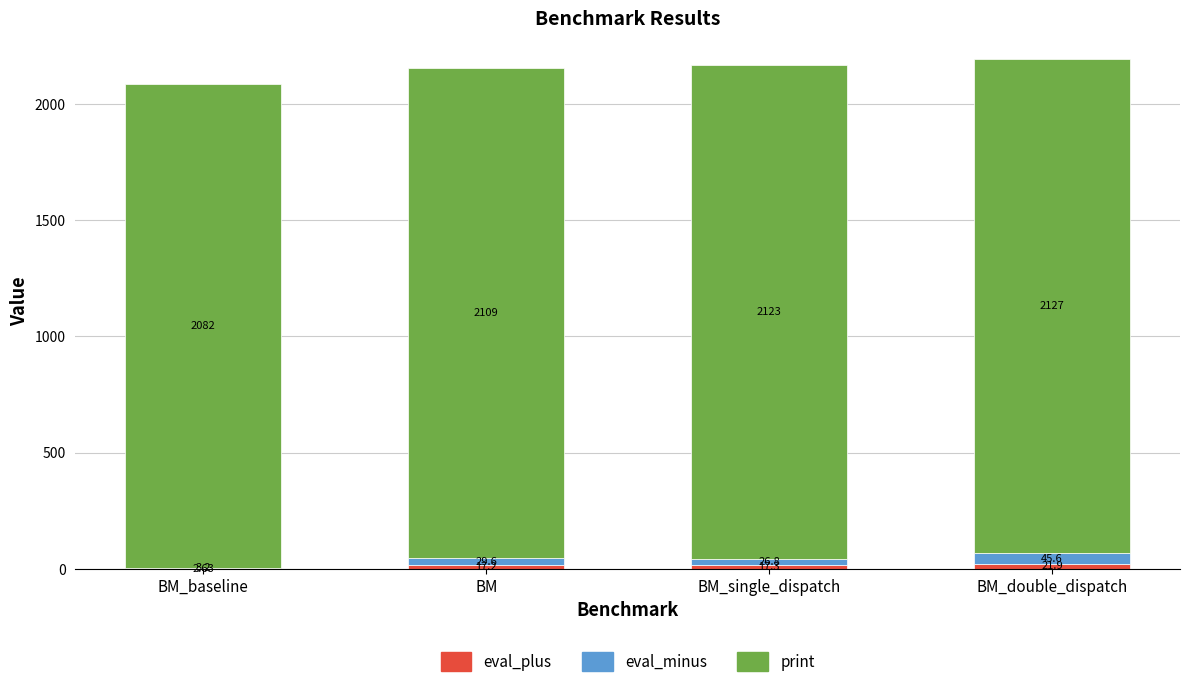

What is the total value across all series at BM_baseline?

2087.8